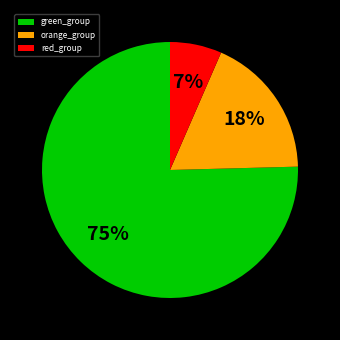

To the nearest percent, what portion does orange_group represent?

18%